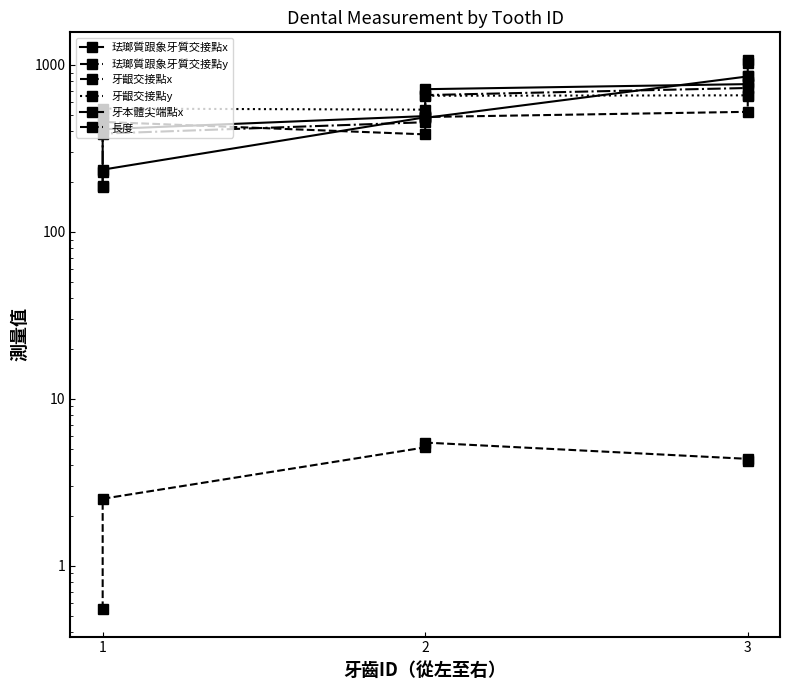

At which label does 牙齦交接點x reach its minimum?

1